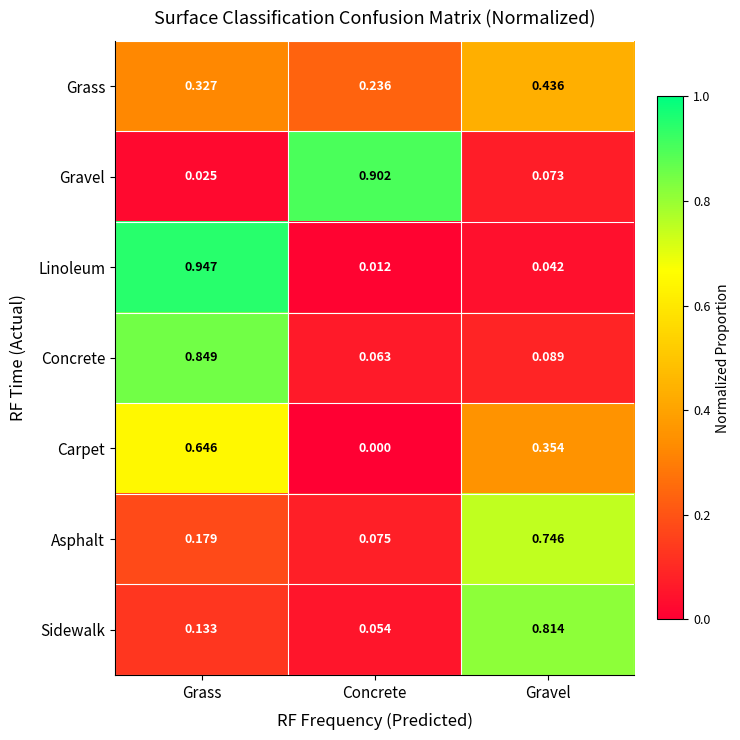

List the series in order of their peak value, lowest first.

Grass, Carpet, Asphalt, Sidewalk, Concrete, Gravel, Linoleum